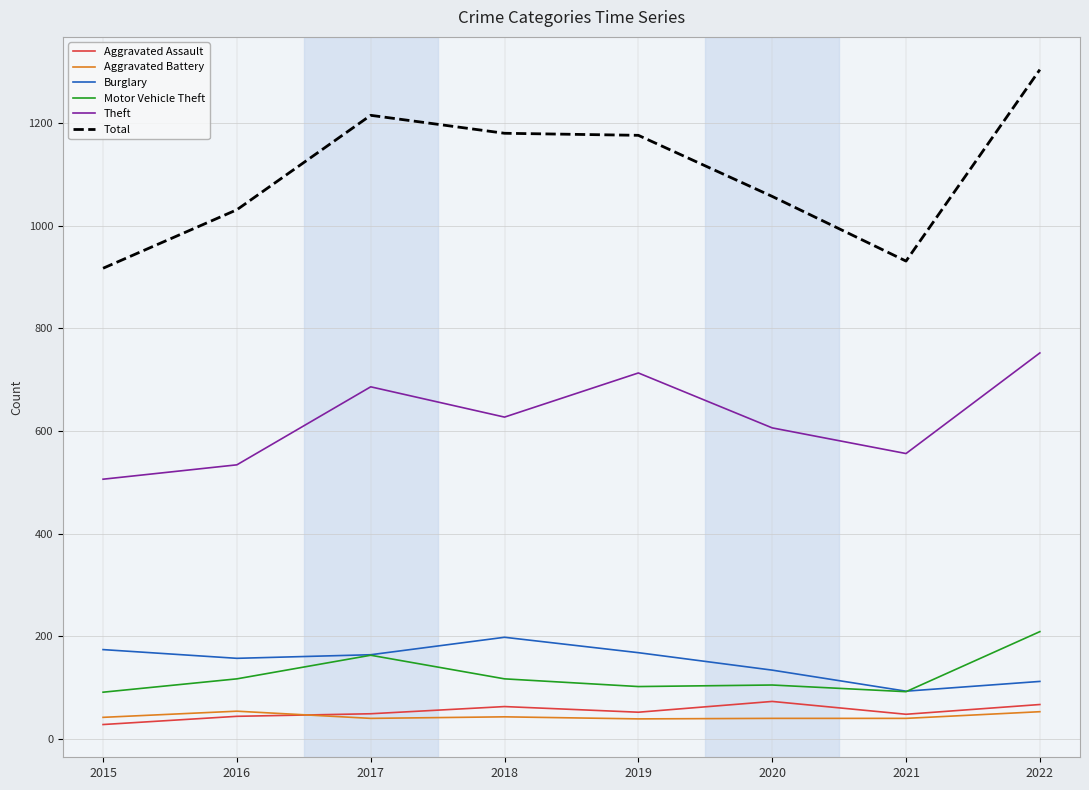

The value of Aggravated Assault at 2016 is 44. True or false?

True